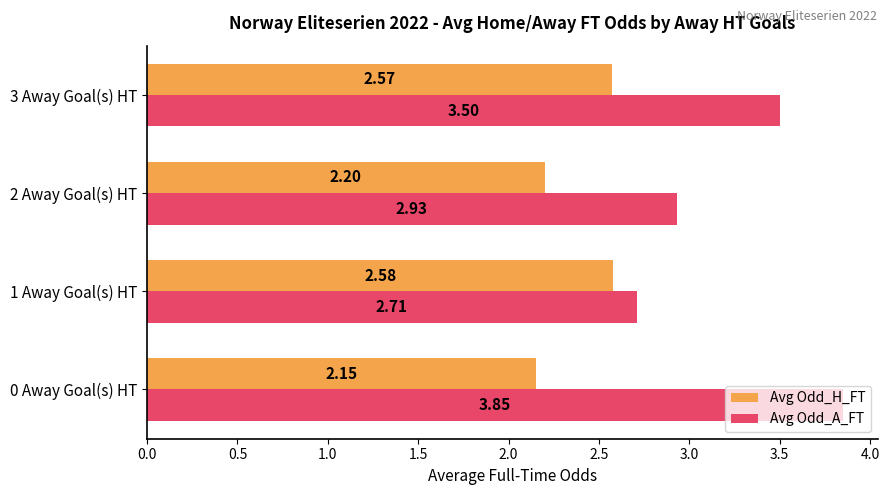

Which series has the largest range (max minus min)?

Avg Odd_A_FT